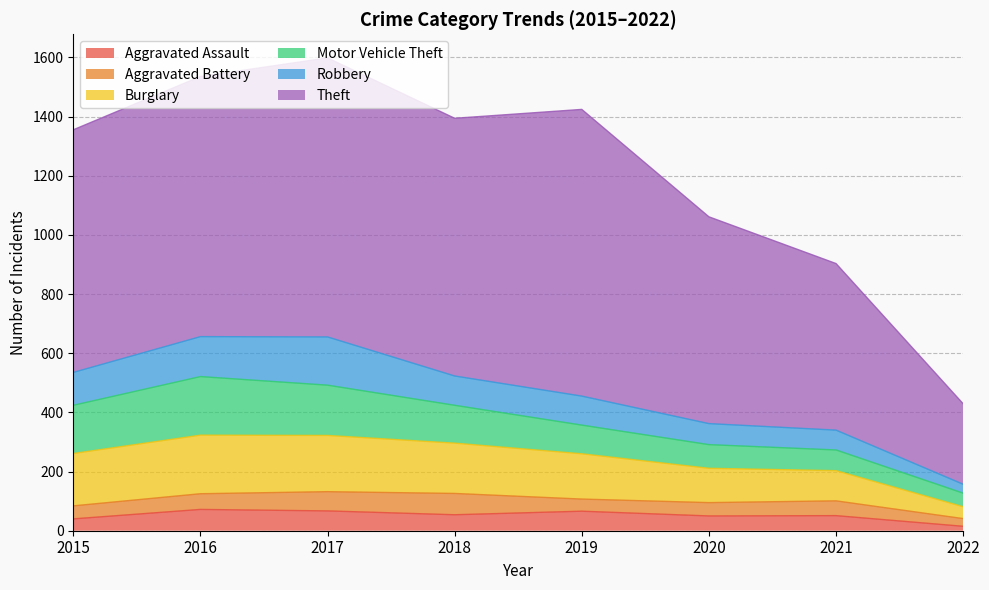

What is the value of the Aggravated Battery point at the 1st from the left?

44